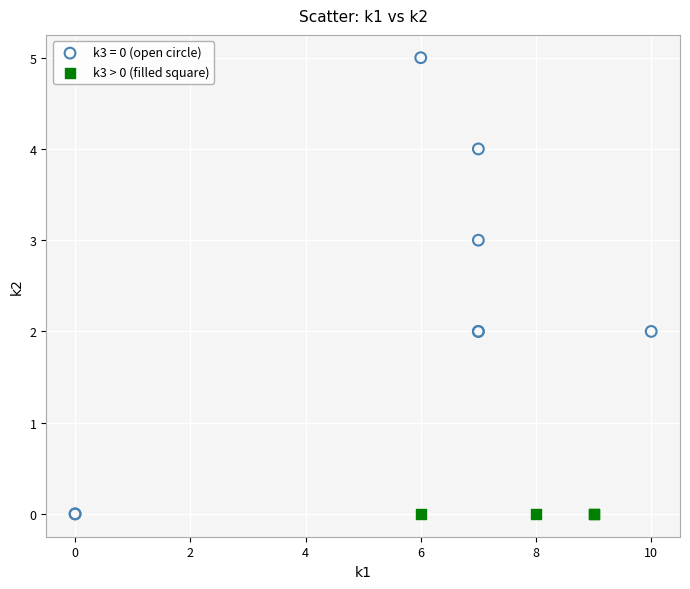

Which series reaches the maximum Y coordinate?

k3 = 0 (open circle)